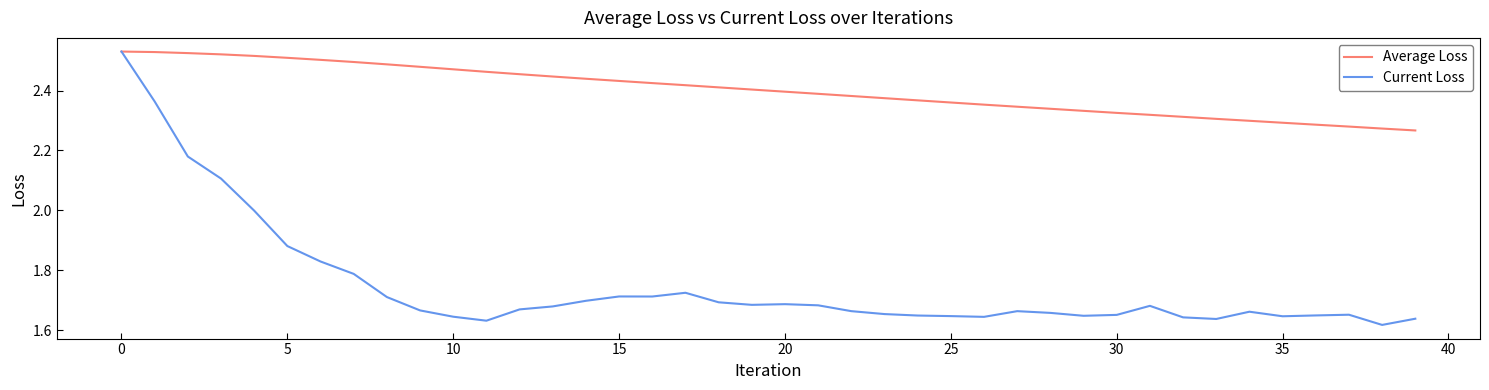

Rank the series by their average value, from highest to lowest.

Average Loss, Current Loss